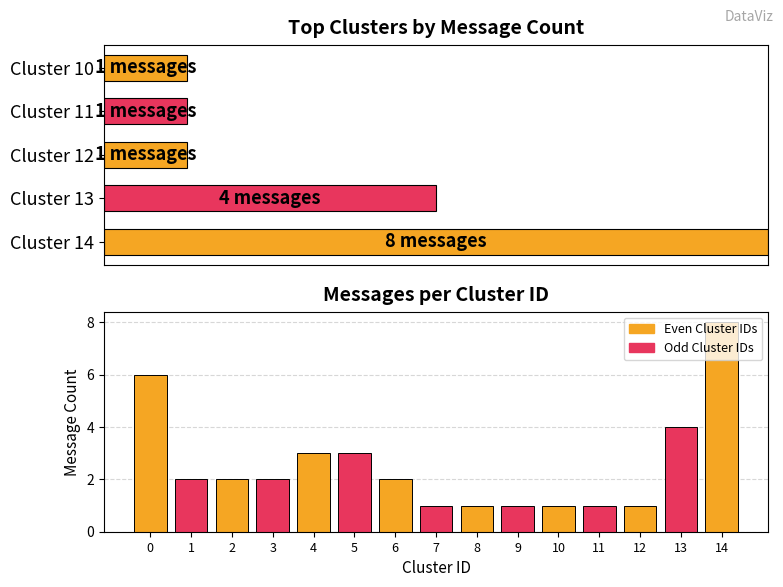

What position from the left is 10?

11